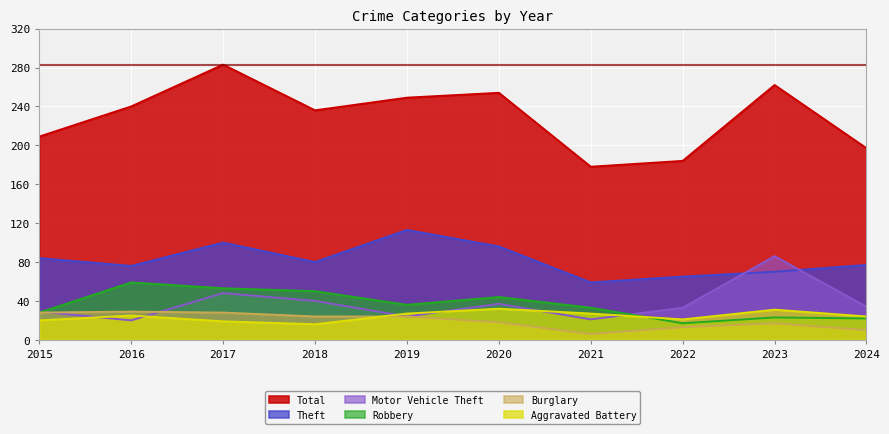

Which series has the largest total across all categories?

Total